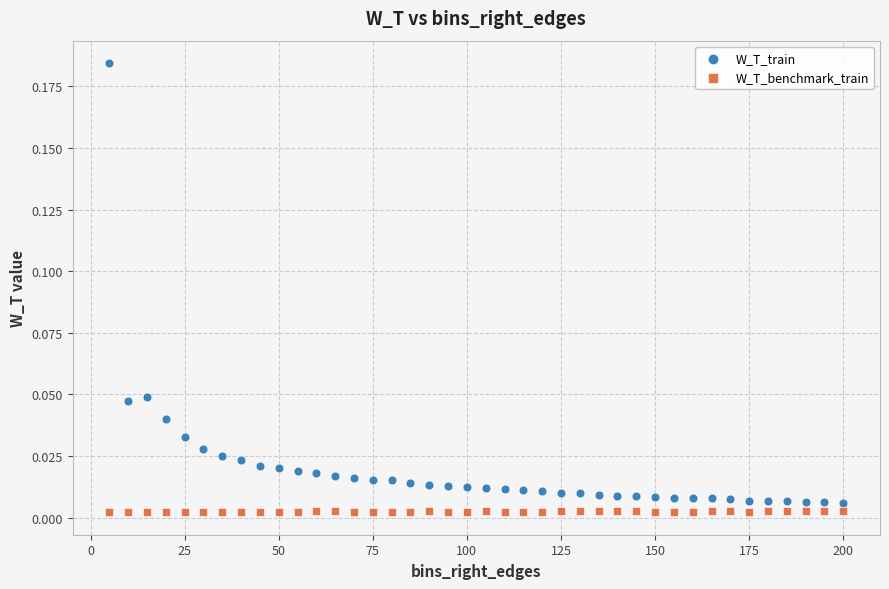

Which series contains the lowest Y value?

W_T_benchmark_train